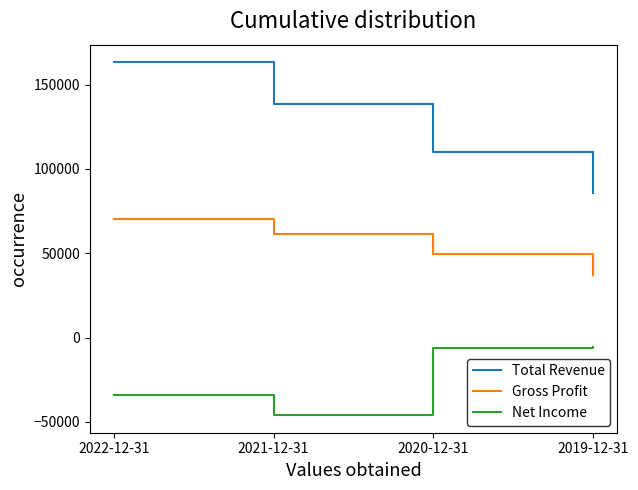

What is the difference between the maximum and minimum values in the Net Income series?

40600